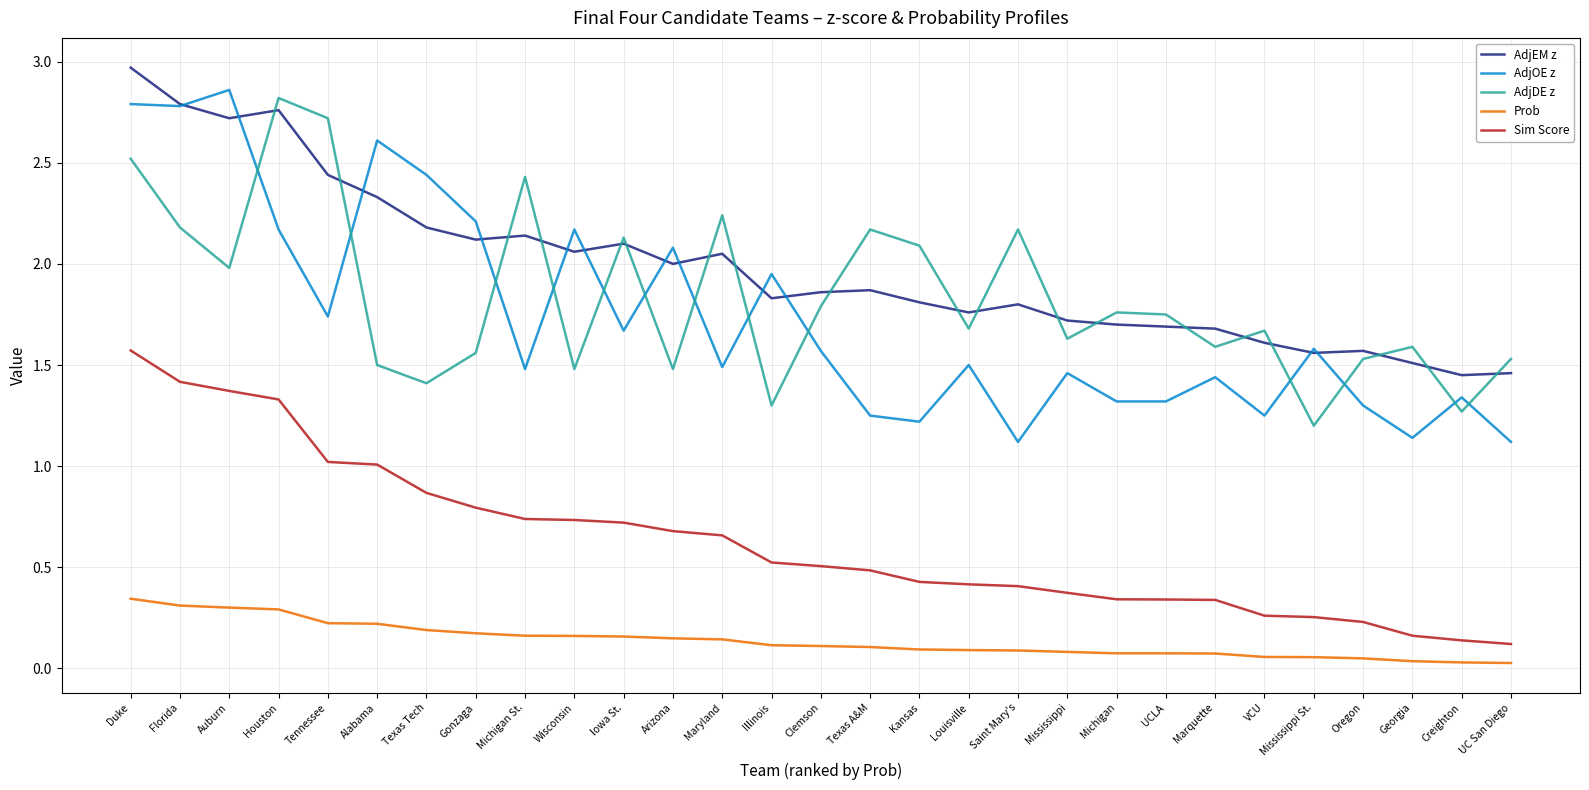

At Alabama, list the series in order from smallest to largest.

Prob, Sim Score, AdjDE z, AdjEM z, AdjOE z